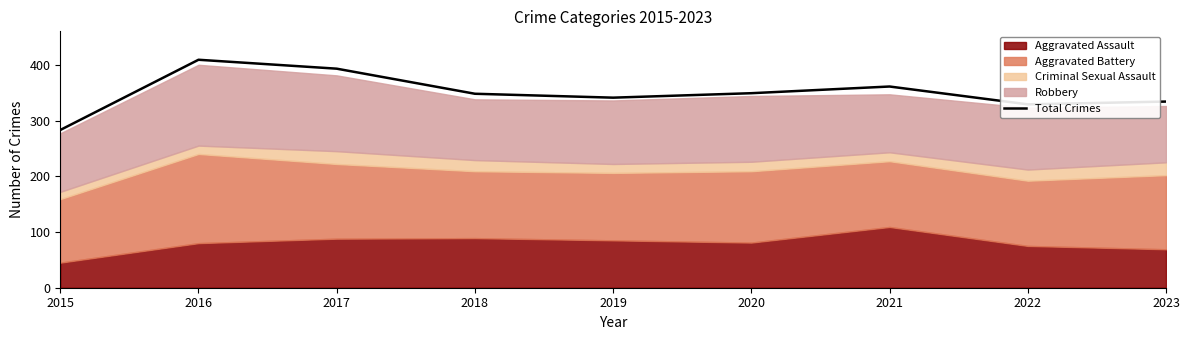

Which label corresponds to the largest value in the chart?

2016